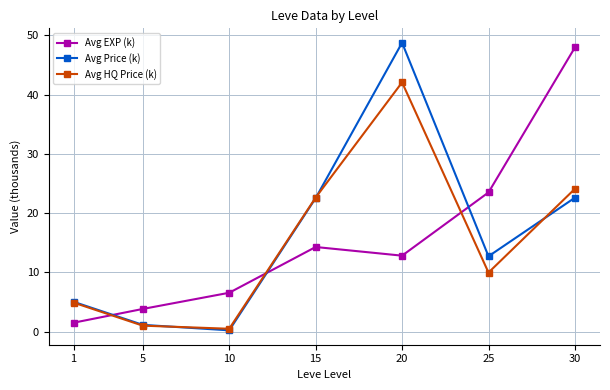

The Avg HQ Price (k) series shows 7.3 at 30. True or false?

False